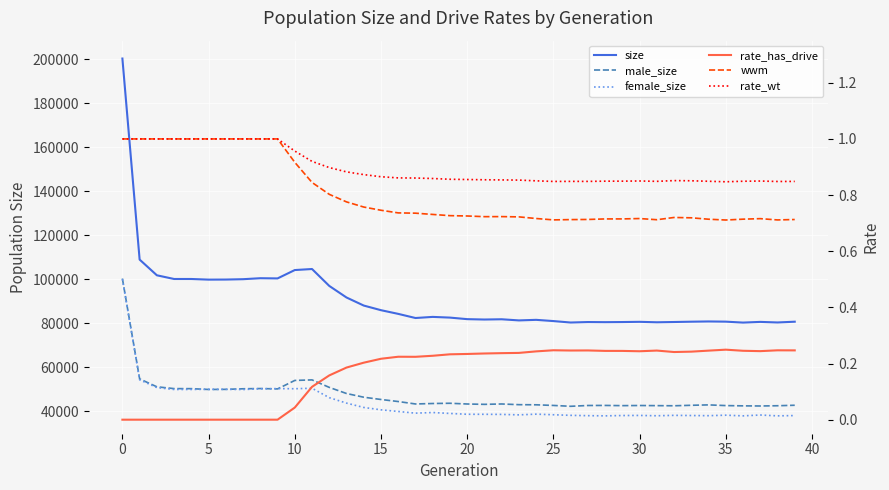

What is the spread (max minus min) of values at 35?

100460.0